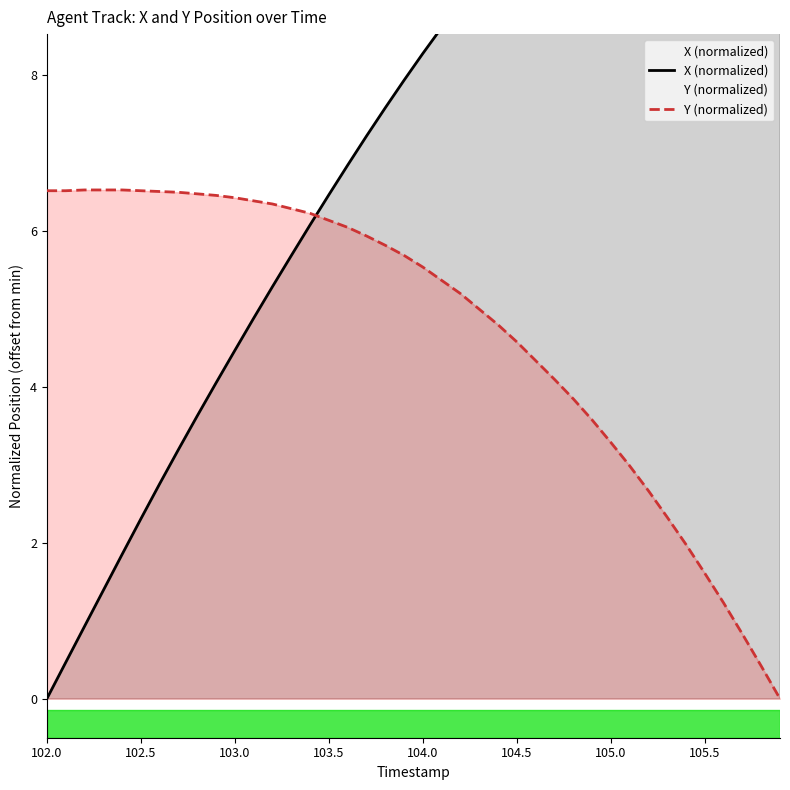

The Y (normalized) series shows 6.5 at 102.0. True or false?

True